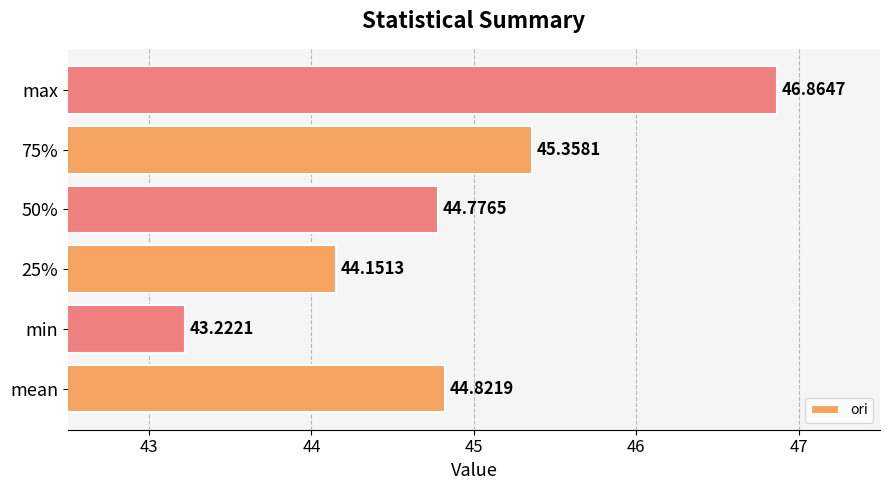

List the labels in order of value, largest first.

max, 75%, mean, 50%, 25%, min